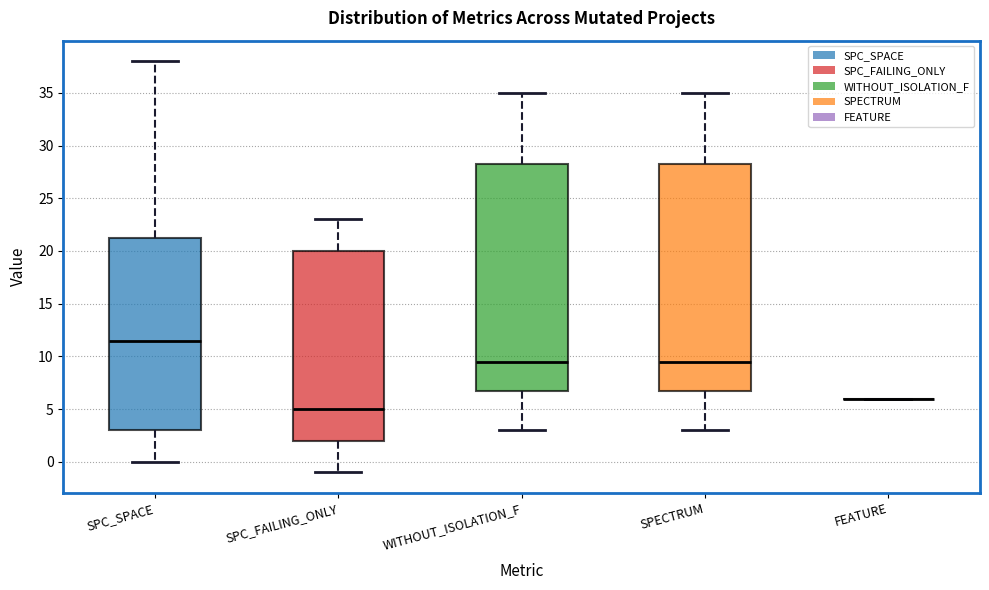

Reading left to right, transcribe this box plot: for each box, give where its median line is, the range the box spans, and where its two whiskers end, as read against the y-axis. The values are not printed on the chart, so give them approximately, as read against the axis.

SPC_SPACE: median 11.5, box 3.0 to 21.5, whiskers 0.0 to 38.0
SPC_FAILING_ONLY: median 5.0, box 2.0 to 20.0, whiskers -1.0 to 23.0
WITHOUT_ISOLATION_F: median 9.5, box 7.0 to 28.5, whiskers 3.0 to 35.0
SPECTRUM: median 9.5, box 7.0 to 28.5, whiskers 3.0 to 35.0
FEATURE: box collapsed to a line at 6.0, whiskers 6.0 to 6.0